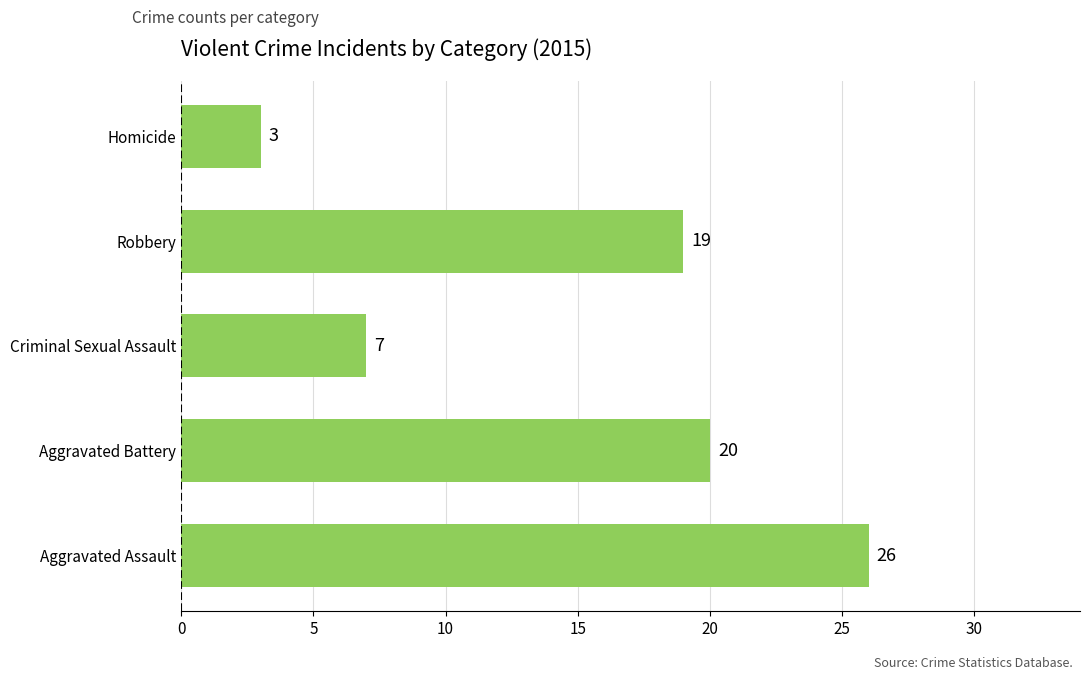

What is the difference between the maximum and minimum values?

23